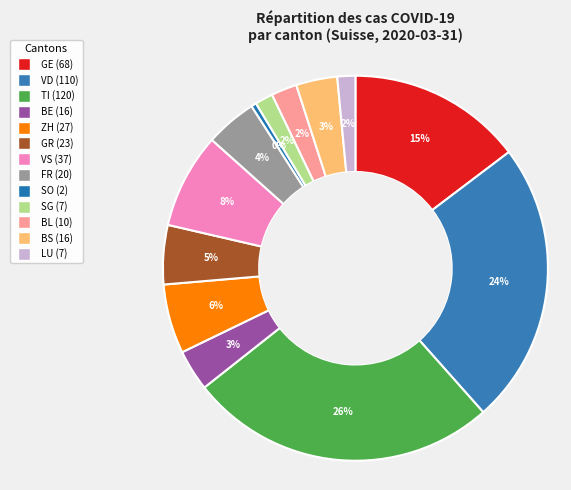

How many slices are in this pie chart?

13